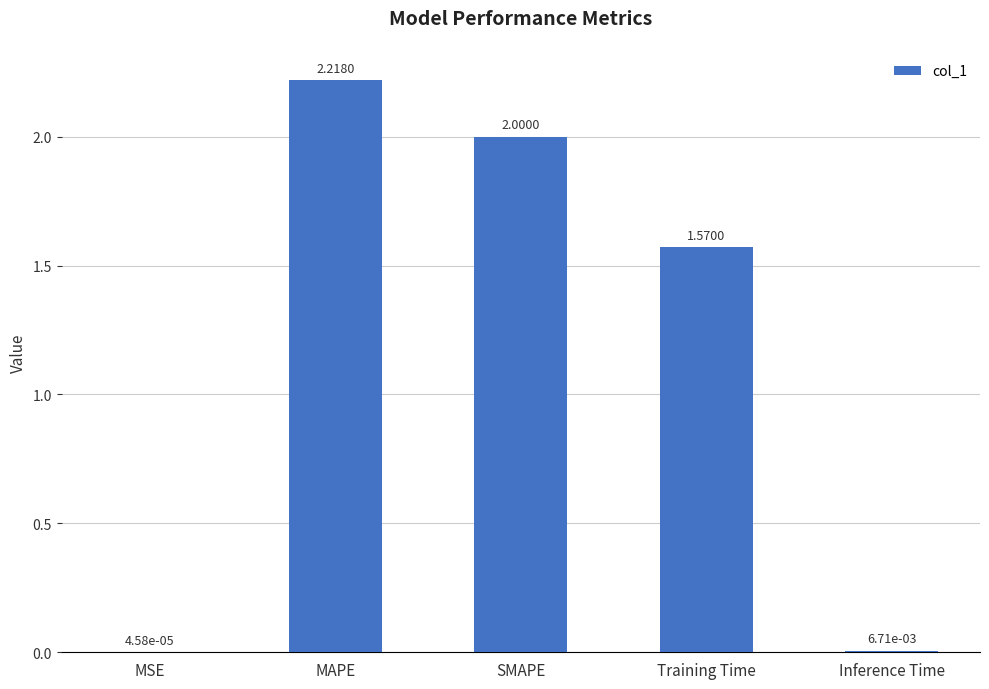

Where does the data first go above 1?

MAPE